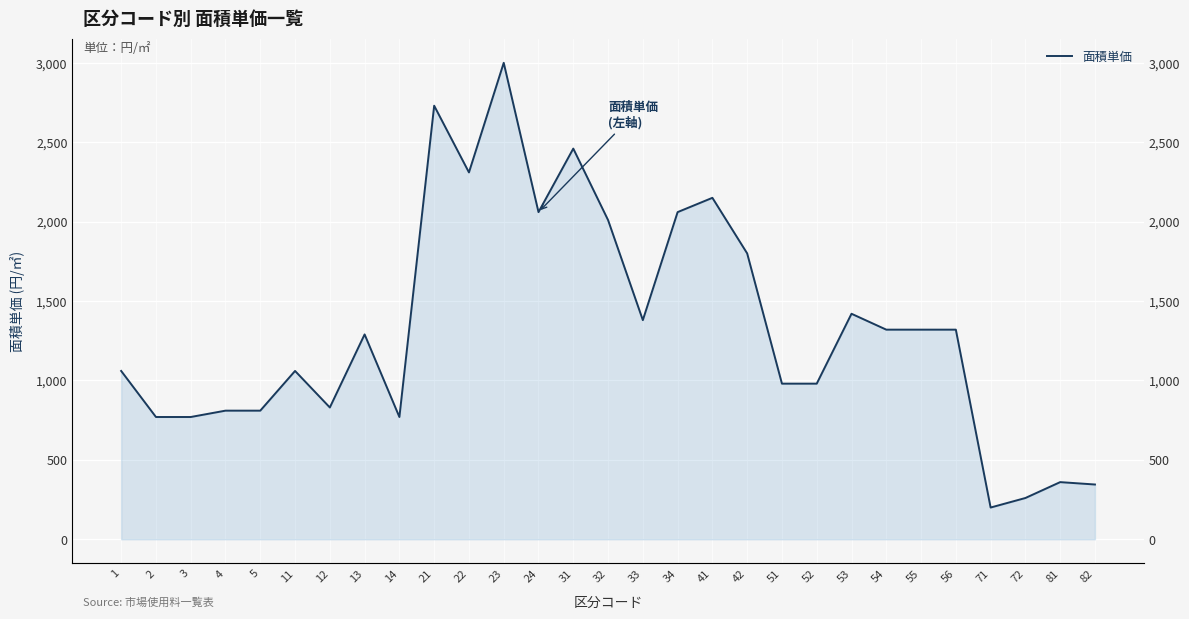

What is the approximate value at 3, to the nearest 10?

770